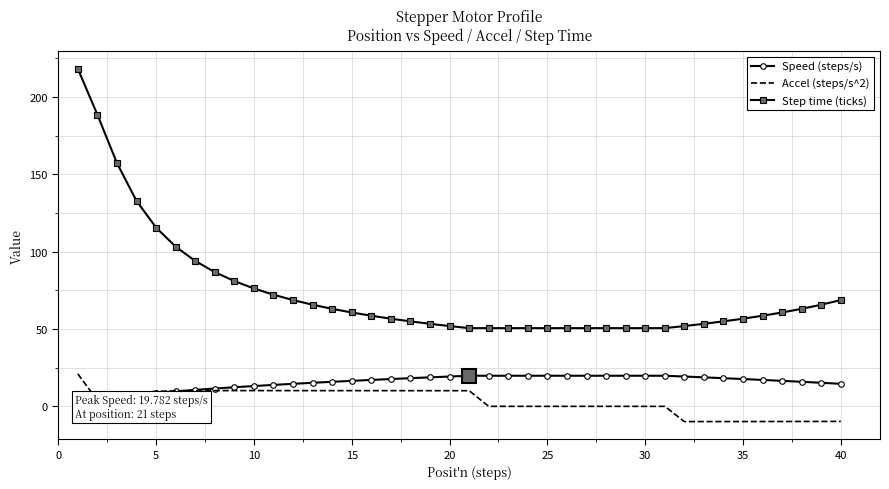

What is the minimum value shown in the chart?

-9.9